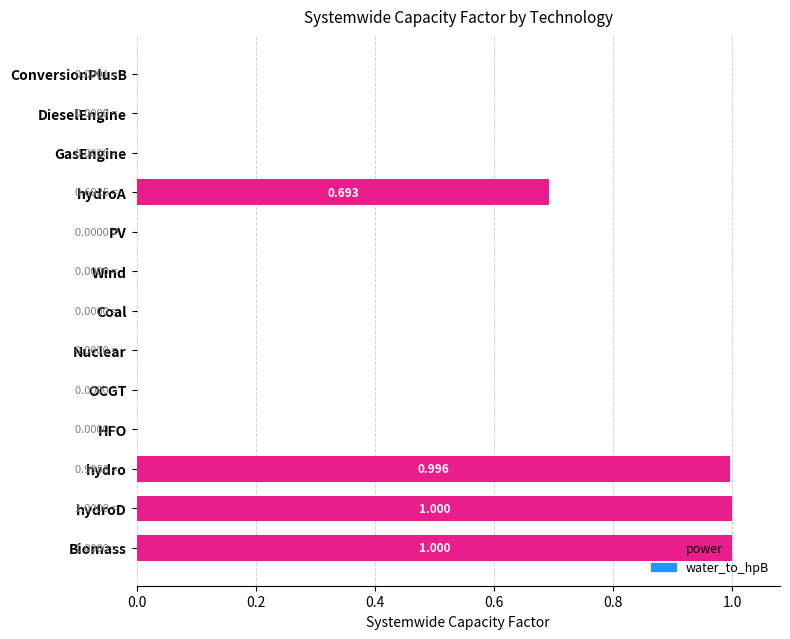

Which has a higher value, Biomass or ConversionPlusB?

Biomass